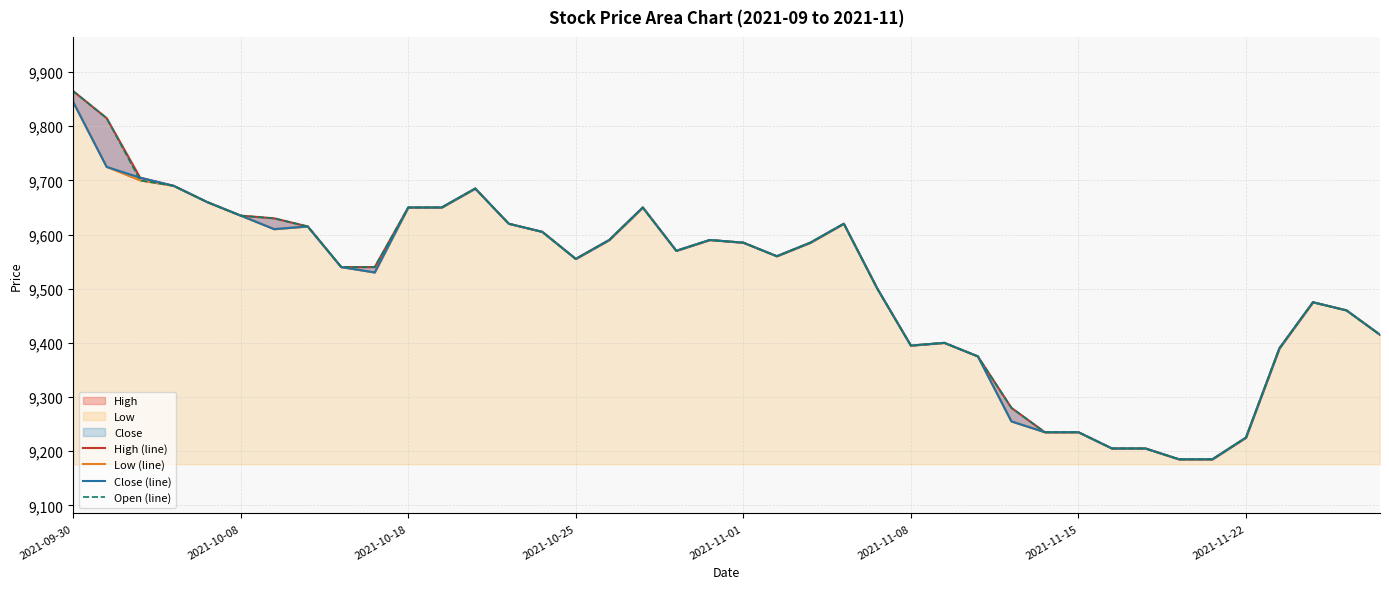

True or false: Open (line) has a value of 12663 at 11.

False